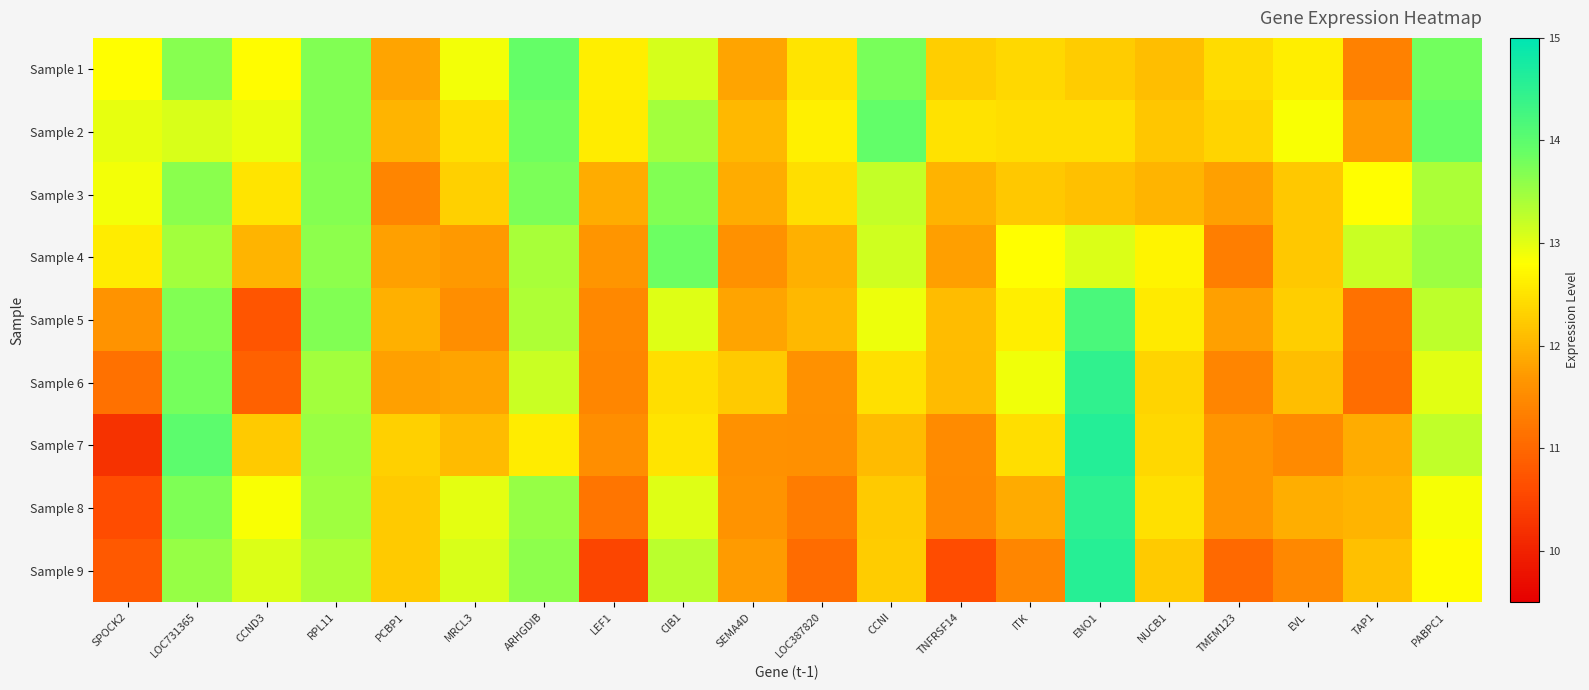

Rank the series at LEF1 from lowest to highest value.

Sample 9, Sample 8, Sample 6, Sample 5, Sample 7, Sample 4, Sample 3, Sample 2, Sample 1